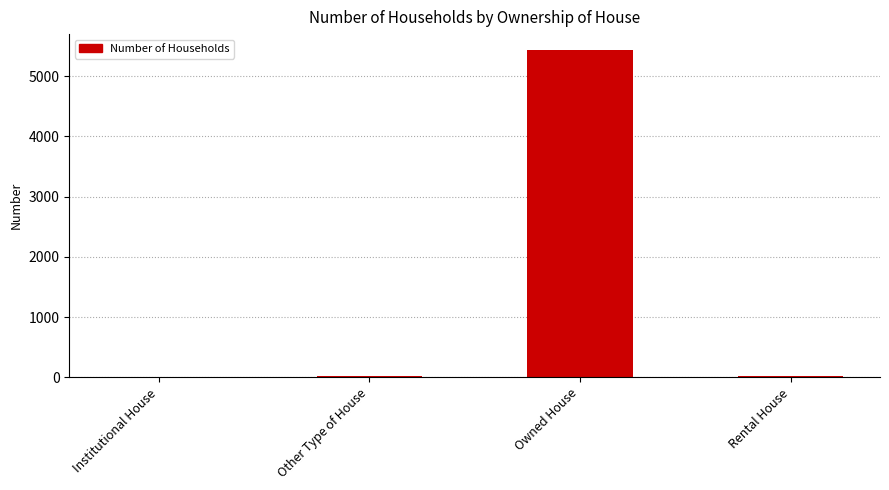

What is the greatest value displayed?

5429